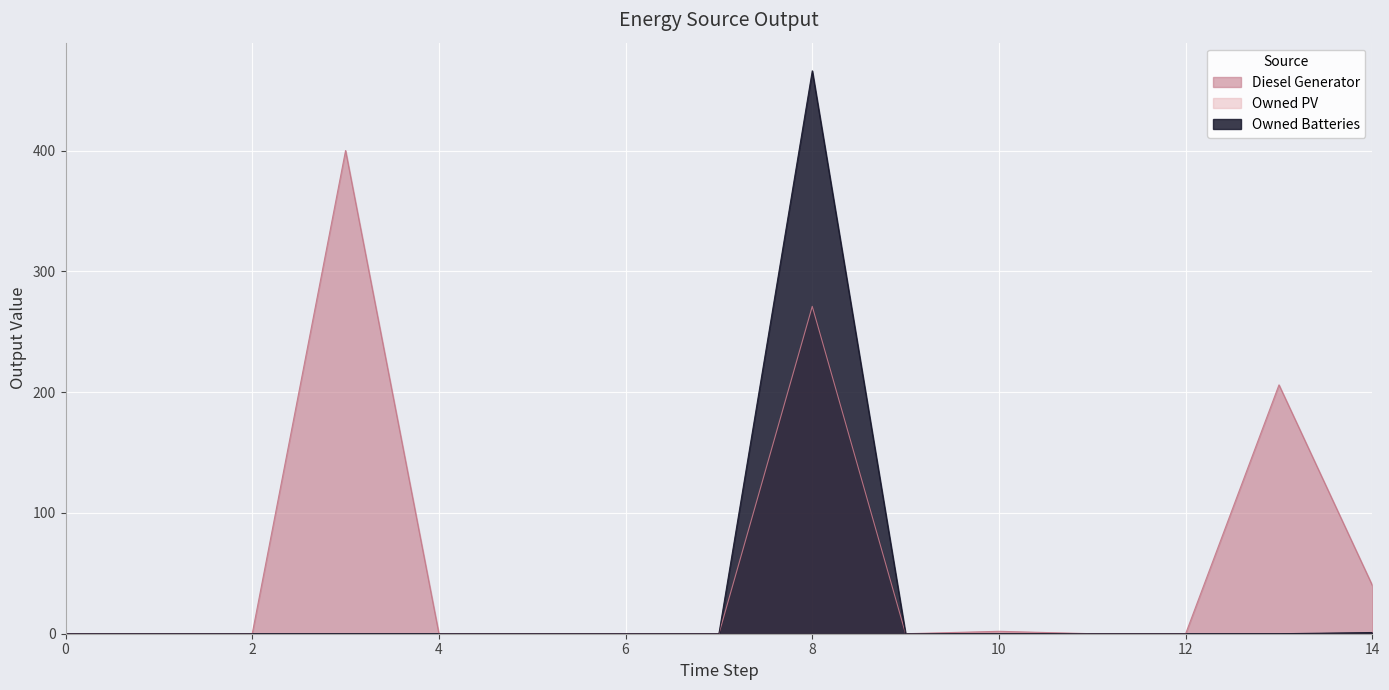

List the labels in order of Diesel Generator value, largest first.

3, 8, 13, 14, 10, 0, 1, 2, 4, 5, 6, 7, 9, 11, 12